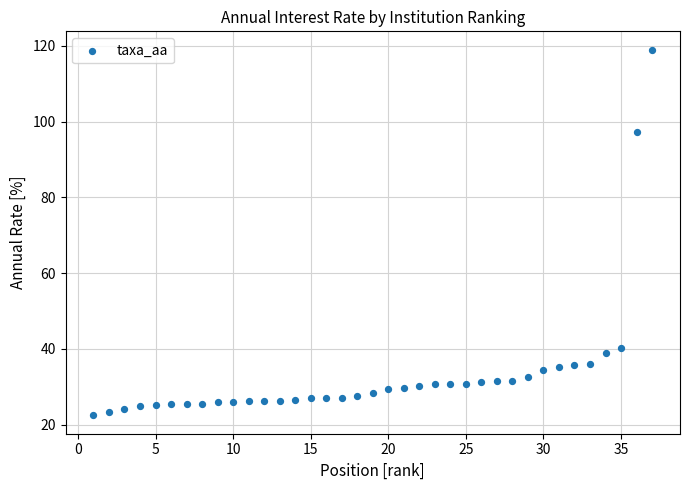

What Y value in the scatter plot is closest to 70?

97.3